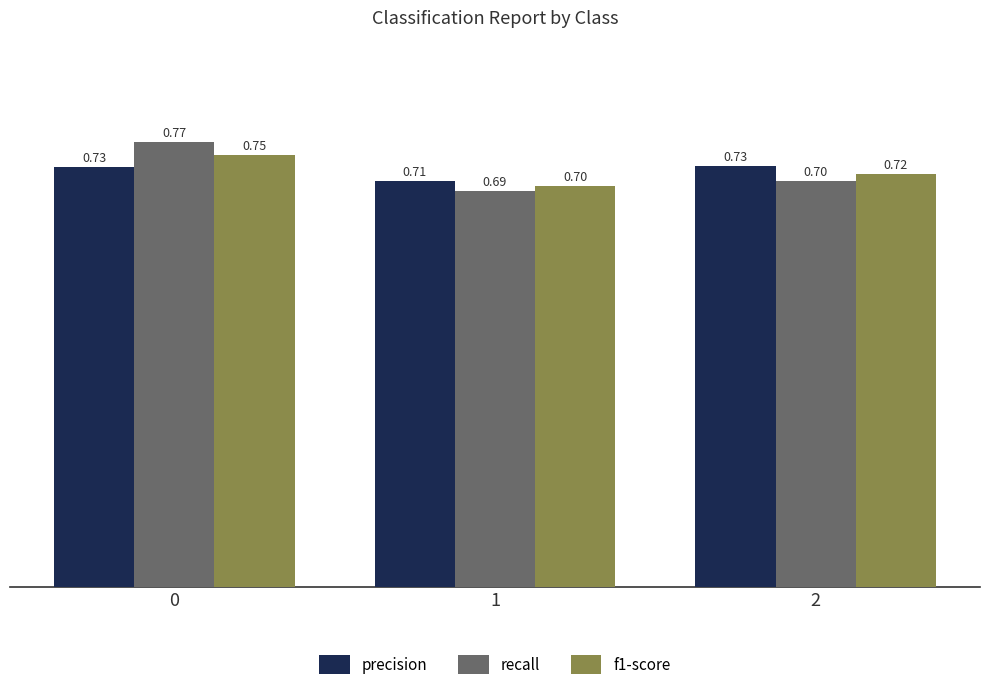

How many recall values are between 0 and 1?

3